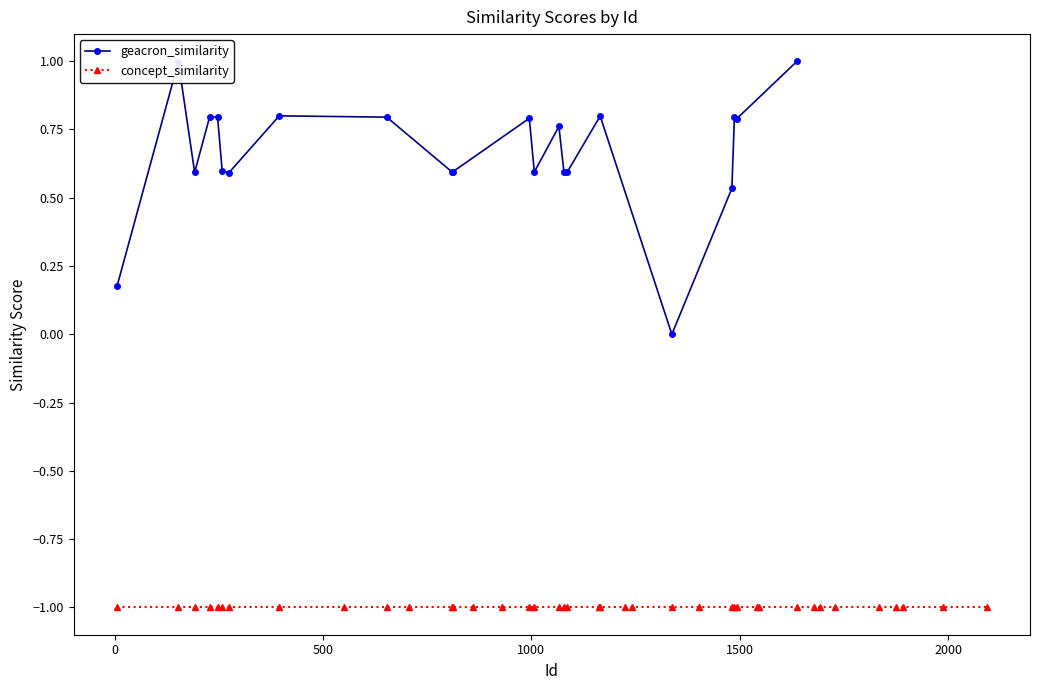

What is the spread (max minus min) of values at 1?

1.8